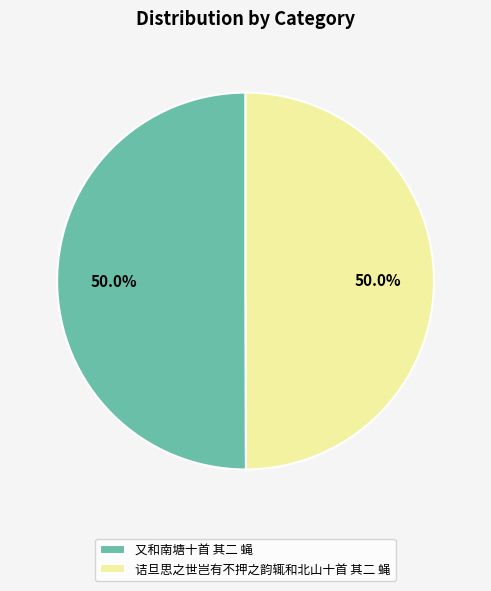

To the nearest percent, what portion does 诘旦思之世岂有不押之韵辄和北山十首 其二 蝇 represent?

50%